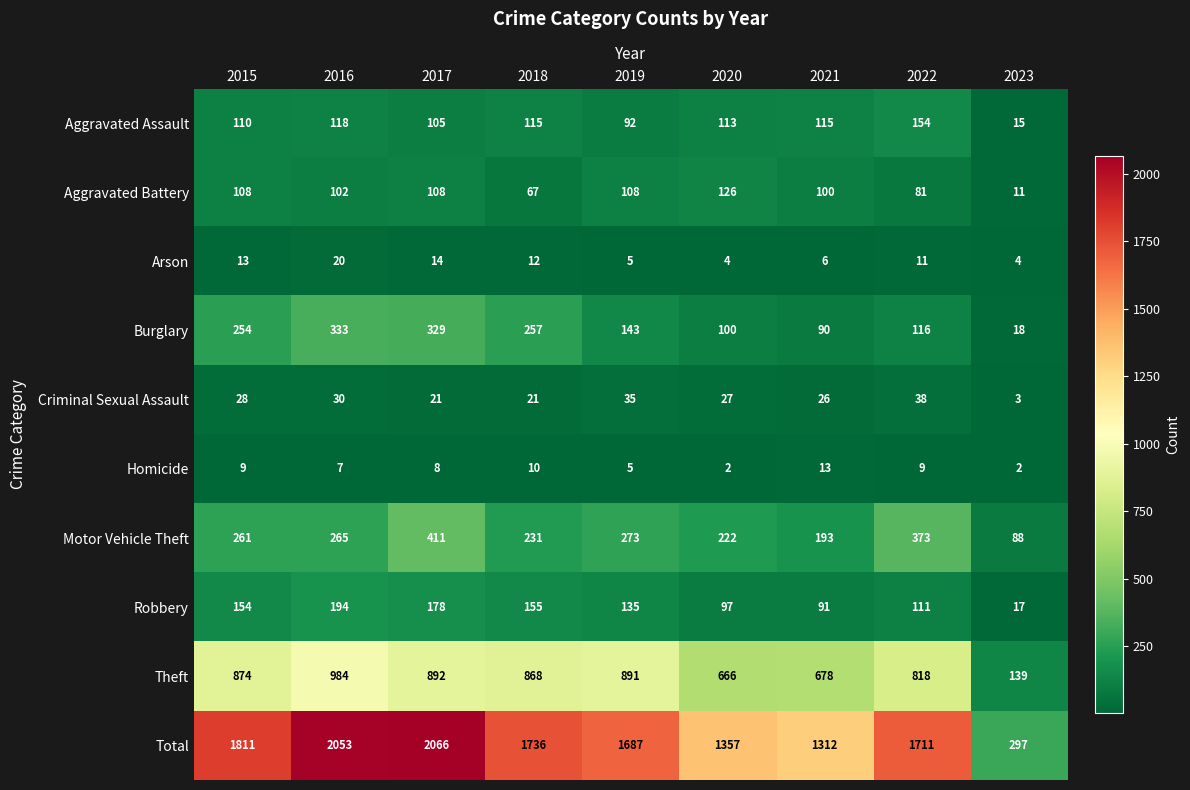

Is it true that Robbery equals 93 at 2015?

False